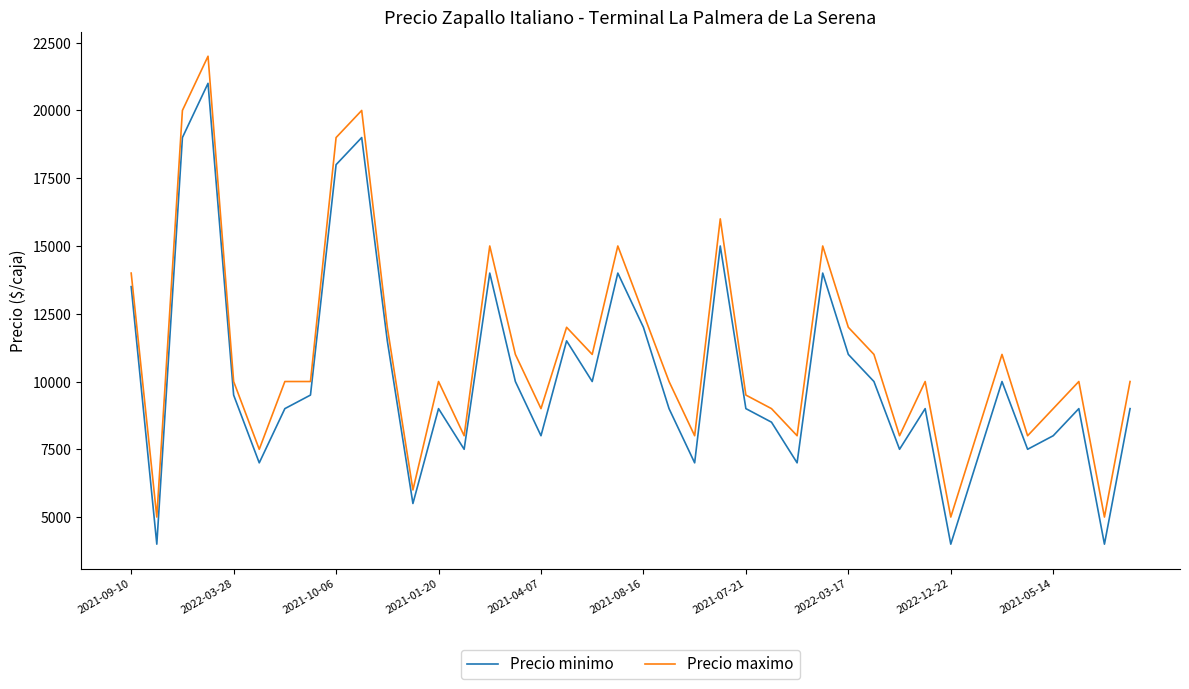

List the series in order of their overall mean, lowest first.

Precio minimo, Precio maximo